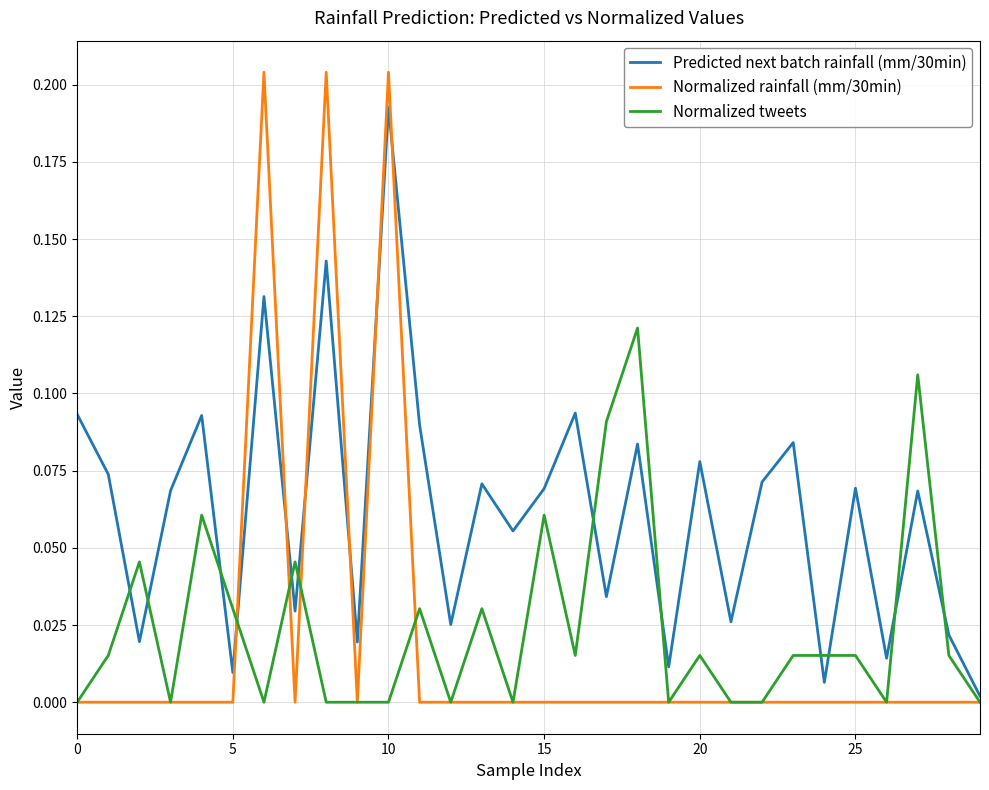

What are all the series names shown in the legend?

Predicted next batch rainfall (mm/30min), Normalized rainfall (mm/30min), Normalized tweets